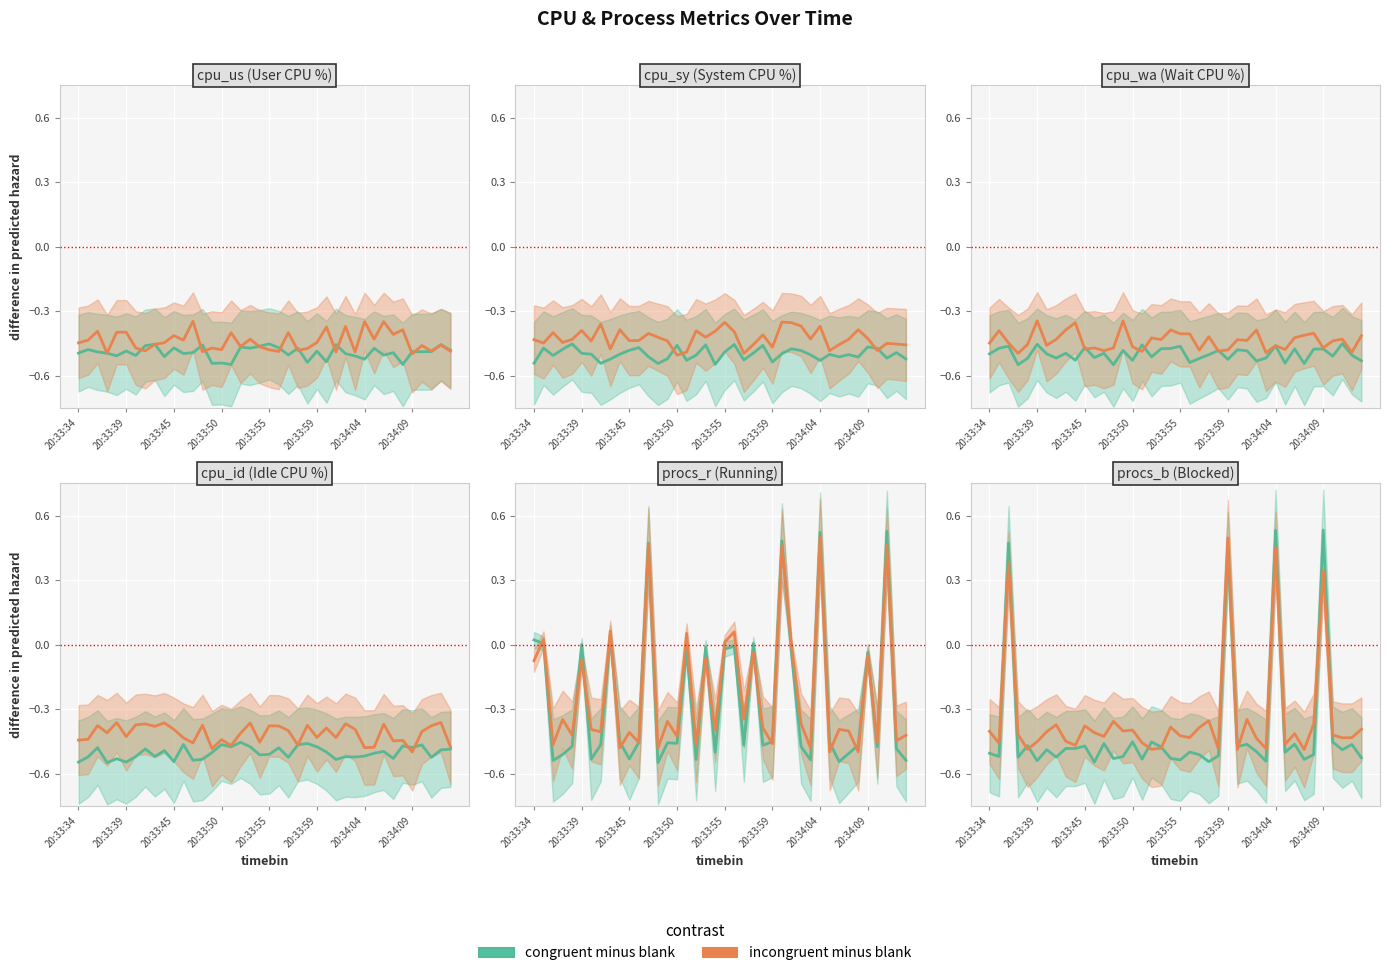

Which series has the largest total across all categories?

incongruent minus blank